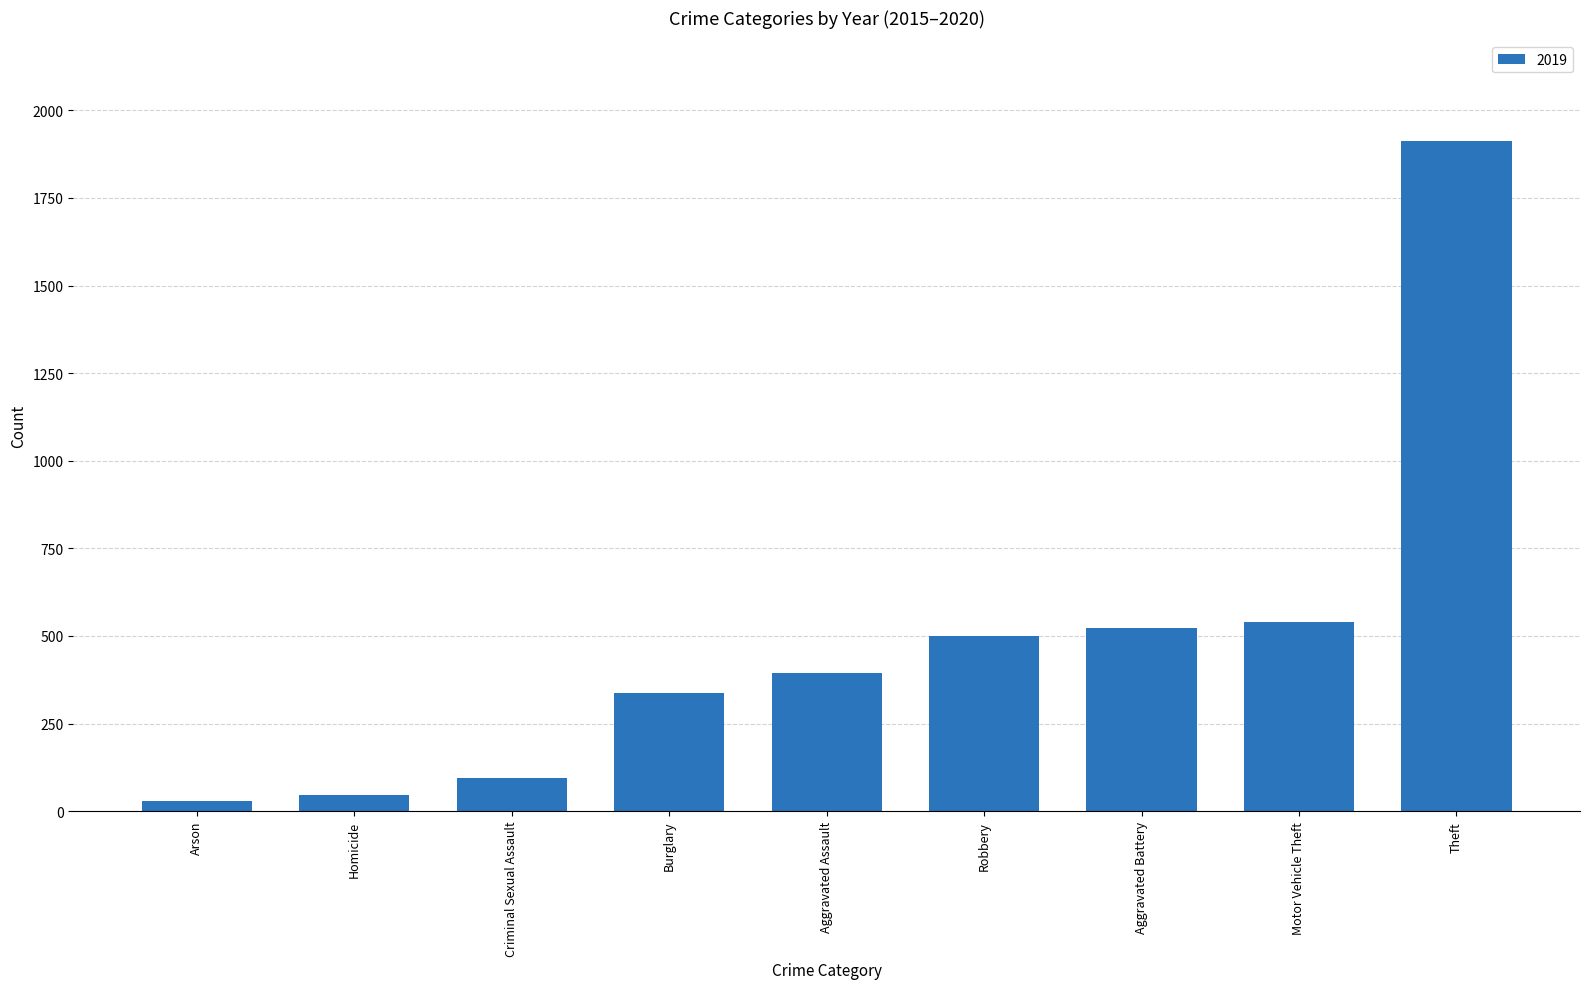

What is the difference between the maximum and minimum values?

1884